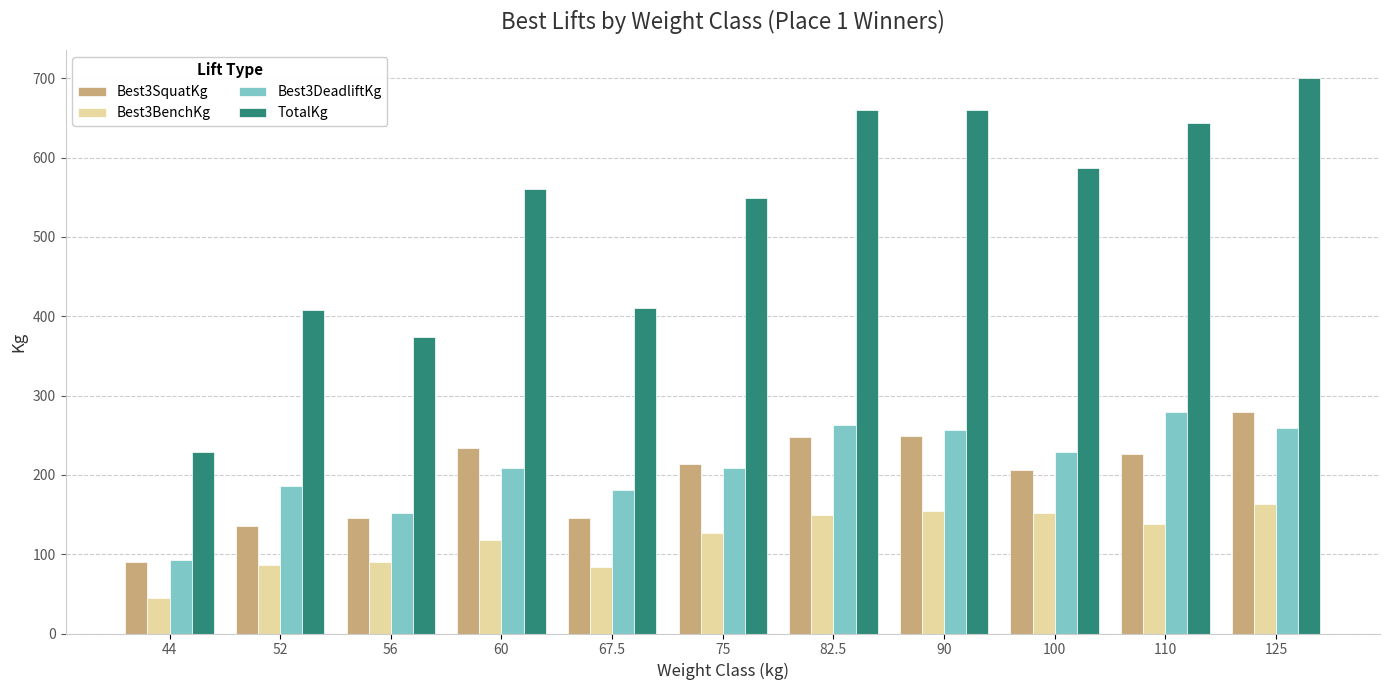

How many bars are there in each group?

4